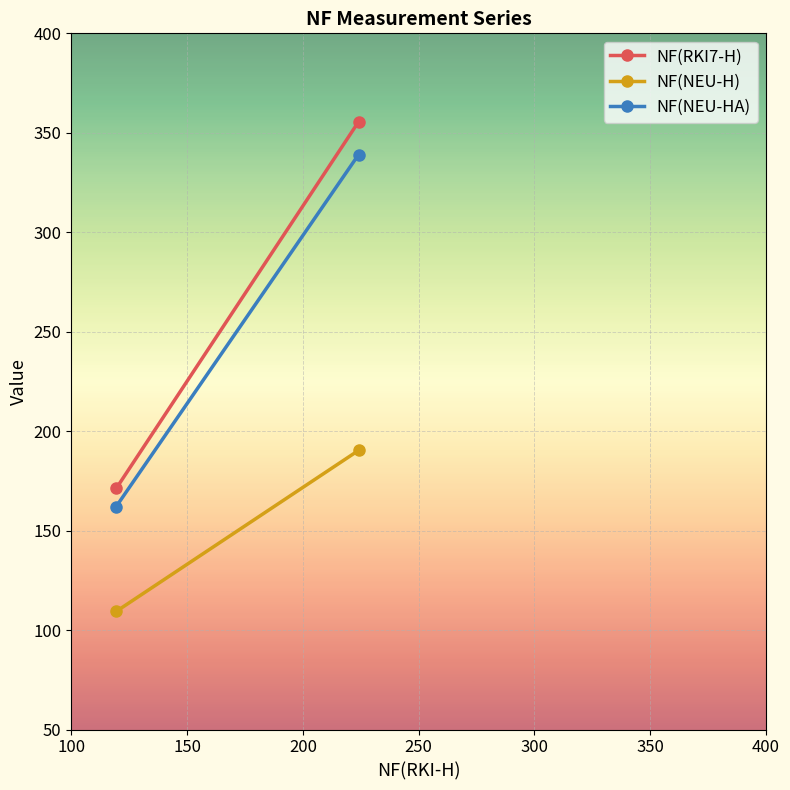

Which has a higher value, 100 or 150?

100